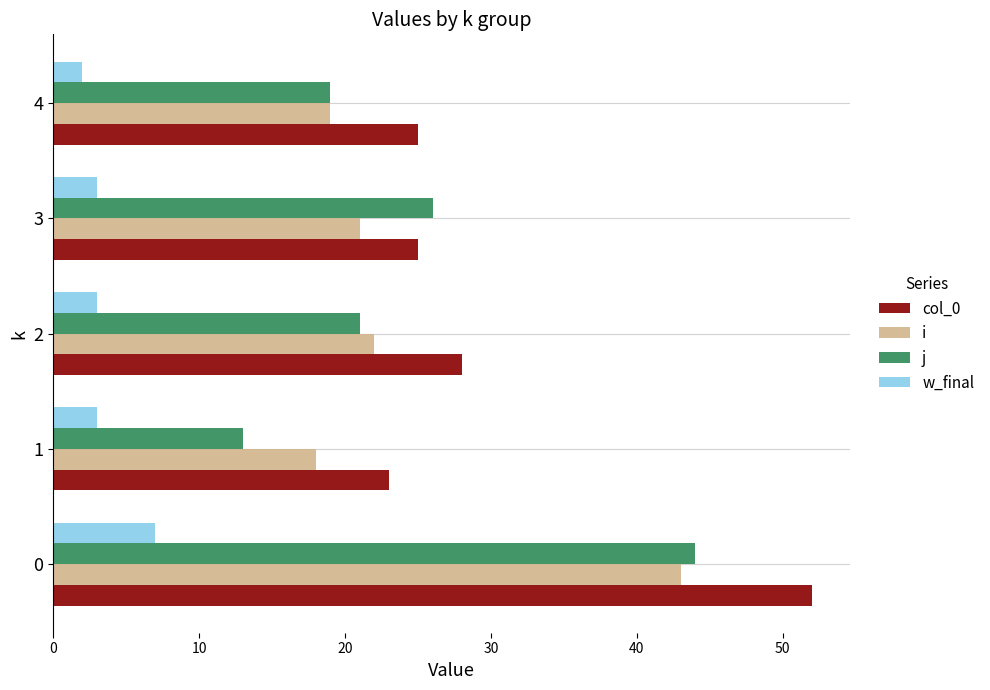

Which category has the lowest value across all series?

4